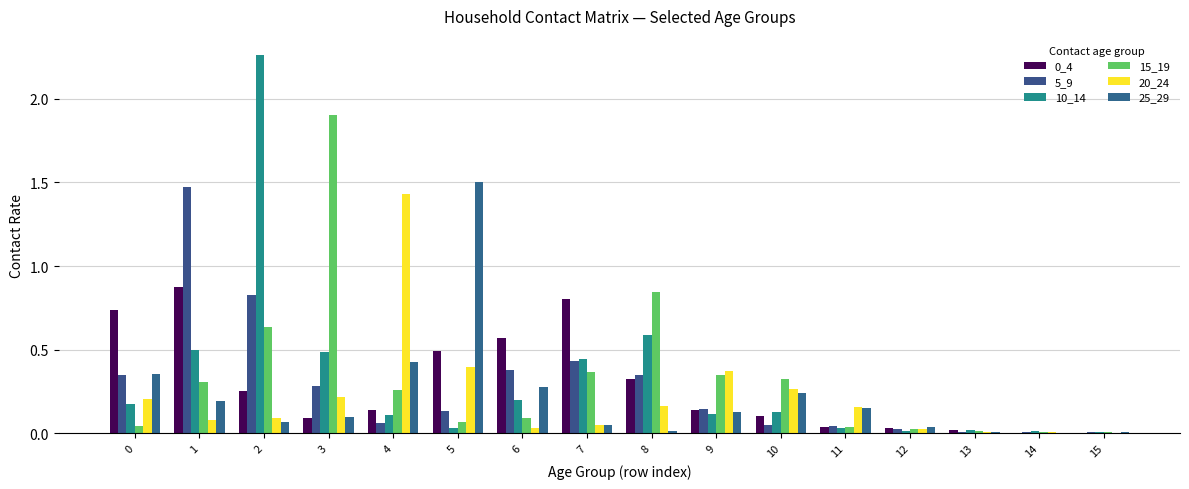

Is it true that 0_4 equals 0.0 at 3?

False